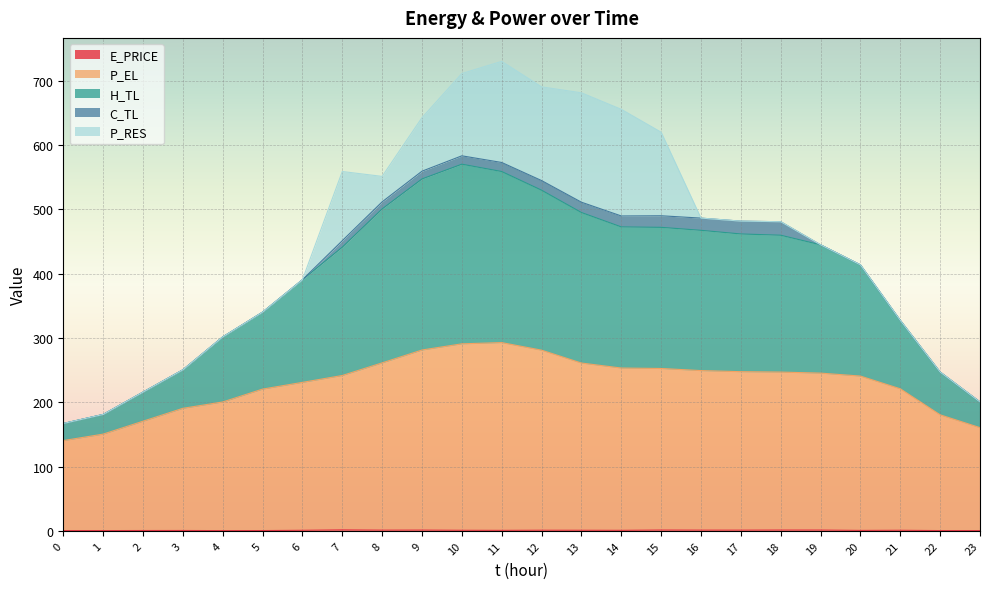

What is the total value across all series at 10?

711.1